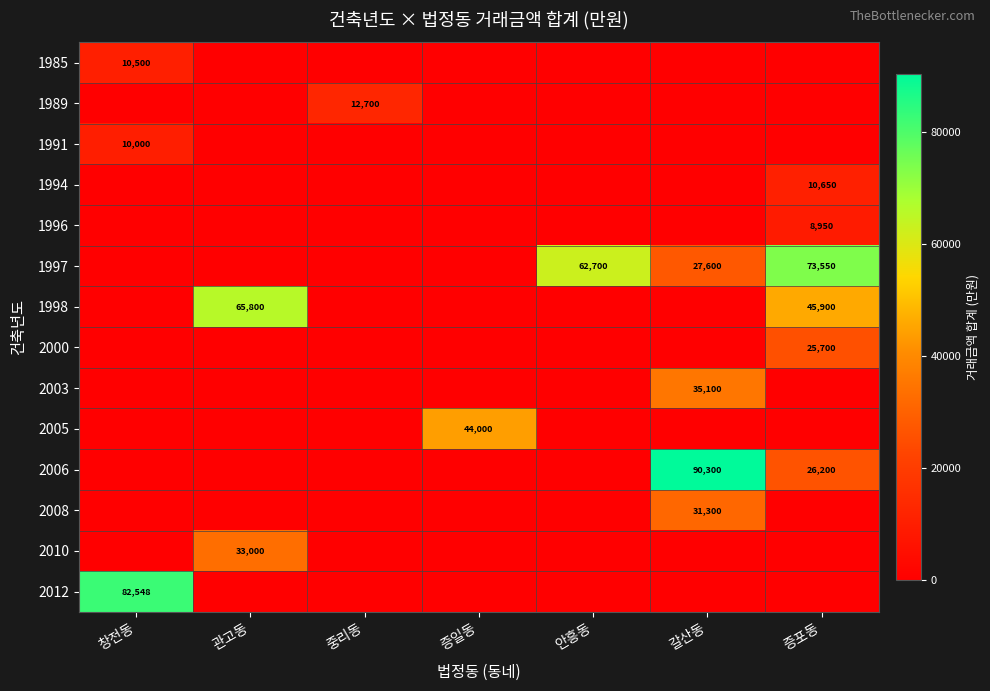

At which category is the sum across all series the highest?

증포동